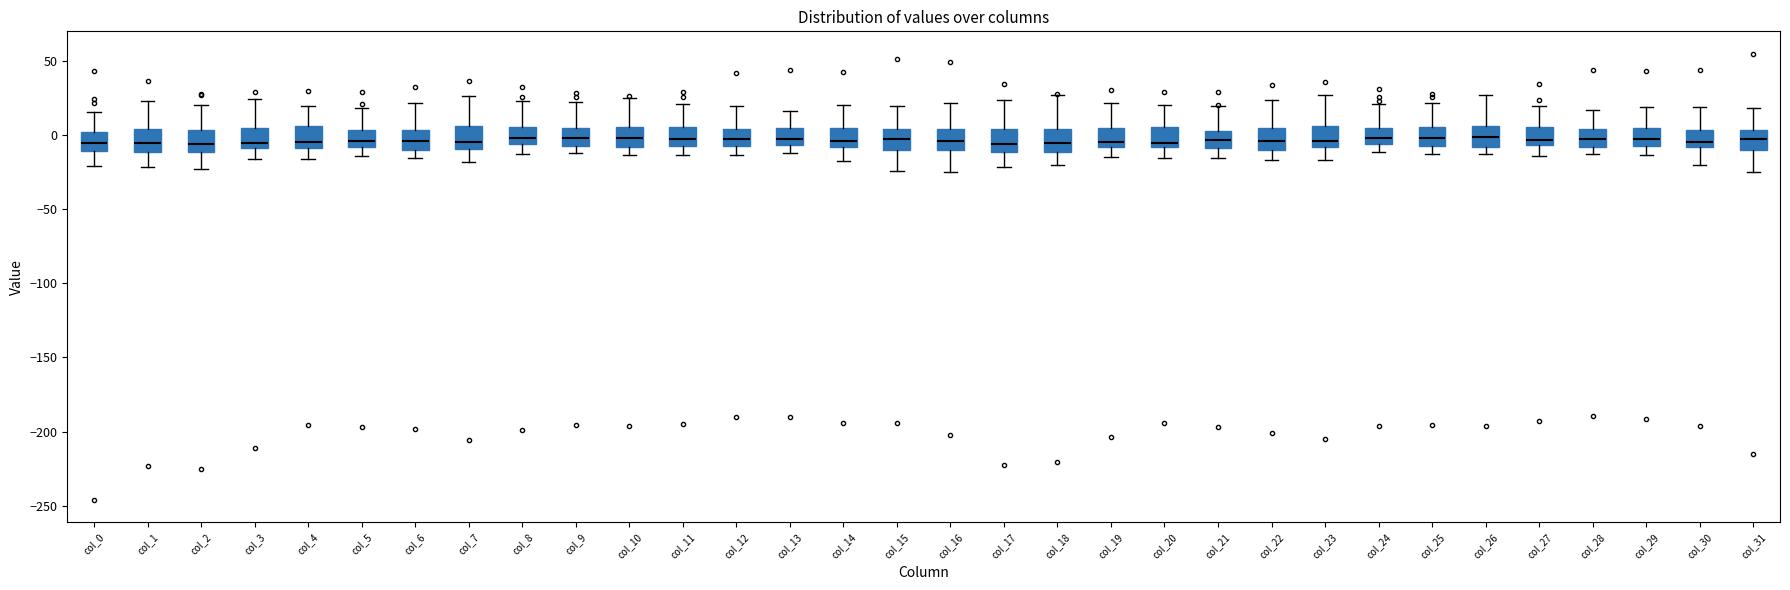

Reading left to right, transcribe this box plot: for each box, give where its median line is, the range the box spans, and where its two whiskers end, as read against the y-axis. The values are not printed on the chart, so give them approximately, as read against the axis.

col_0: median -5, box -10 to 0, whiskers -20 to 15
col_1: median -5, box -10 to 5, whiskers -20 to 25
col_2: median -5, box -10 to 5, whiskers -25 to 20
col_3: median -5, box -10 to 5, whiskers -15 to 25
col_4: median -5, box -10 to 5, whiskers -15 to 20
col_5: median -5, box -10 to 5, whiskers -15 to 20
col_6: median -5, box -10 to 5, whiskers -15 to 20
col_7: median -5, box -10 to 5, whiskers -20 to 25
col_8: median 0, box -5 to 5, whiskers -15 to 20
col_9: median 0, box -5 to 5, whiskers -15 to 20
col_10: median 0, box -10 to 5, whiskers -15 to 25
col_11: median -5, box -10 to 5, whiskers -15 to 20
col_12: median -5, box -10 to 5, whiskers -15 to 20
col_13: median -5 (just above the box's lower edge), box -5 to 5, whiskers -10 to 15
col_14: median -5, box -10 to 5, whiskers -20 to 20
col_15: median -5, box -10 to 5, whiskers -25 to 20
col_16: median -5, box -10 to 5, whiskers -25 to 20
col_17: median -5, box -10 to 5, whiskers -20 to 25
col_18: median -5, box -10 to 5, whiskers -20 to 25
col_19: median -5, box -10 to 5, whiskers -15 to 20
col_20: median -5, box -10 to 5, whiskers -15 to 20
col_21: median -5, box -10 to 0, whiskers -15 to 20
col_22: median -5, box -10 to 5, whiskers -15 to 25
col_23: median -5, box -10 to 5, whiskers -15 to 25
col_24: median -5 (inside the box), box -5 to 5, whiskers -10 to 20
col_25: median 0, box -10 to 5, whiskers -15 to 20
col_26: median 0, box -10 to 5, whiskers -15 to 25
col_27: median -5 (just above the box's lower edge), box -5 to 5, whiskers -15 to 20
col_28: median -5, box -10 to 5, whiskers -15 to 15
col_29: median -5 (inside the box), box -5 to 5, whiskers -15 to 20
col_30: median -5, box -10 to 5, whiskers -20 to 20
col_31: median -5, box -10 to 5, whiskers -25 to 20